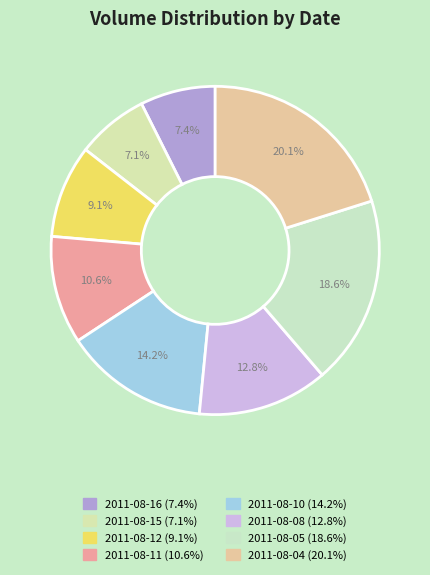

Is it true that 2011-08-12 is 9% of the pie?

True